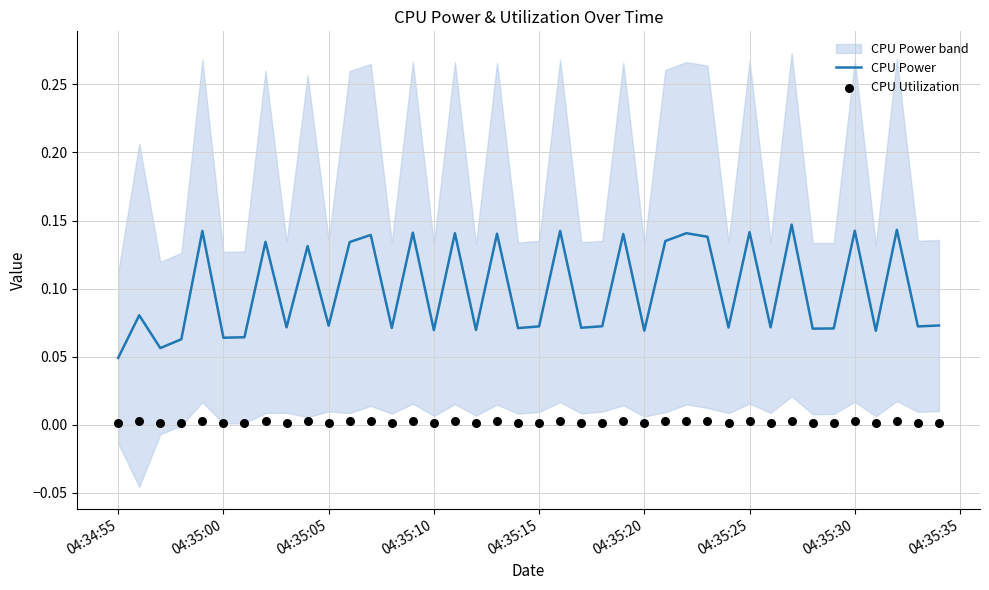

Which series contains the lowest Y value?

CPU Utilization